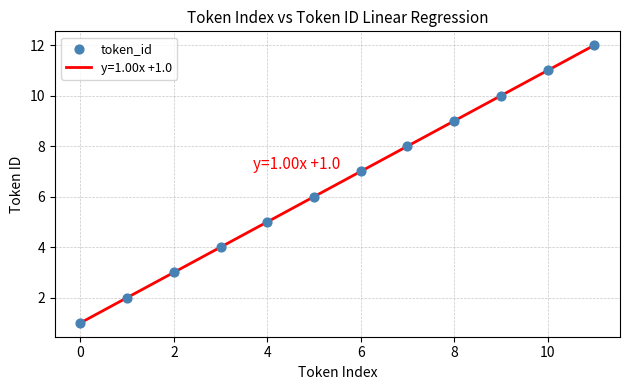

What is the greatest value displayed?

12.0